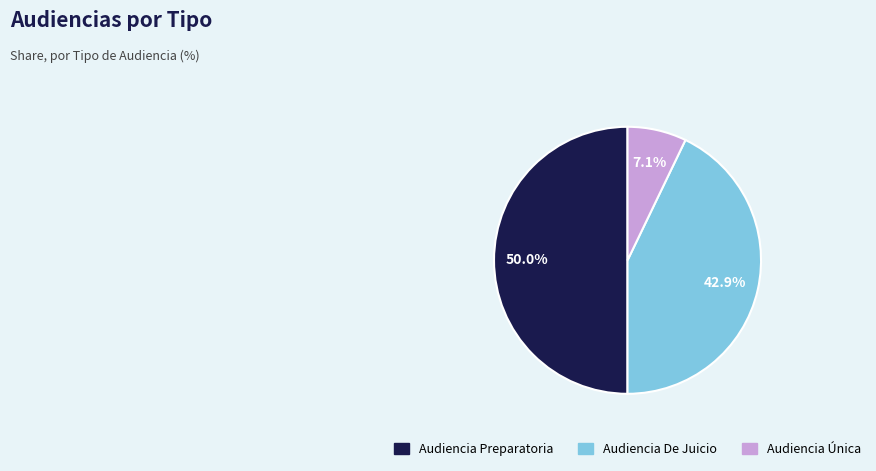

Approximately how many times larger is the value at Audiencia Única compared to Audiencia De Juicio?

0.2